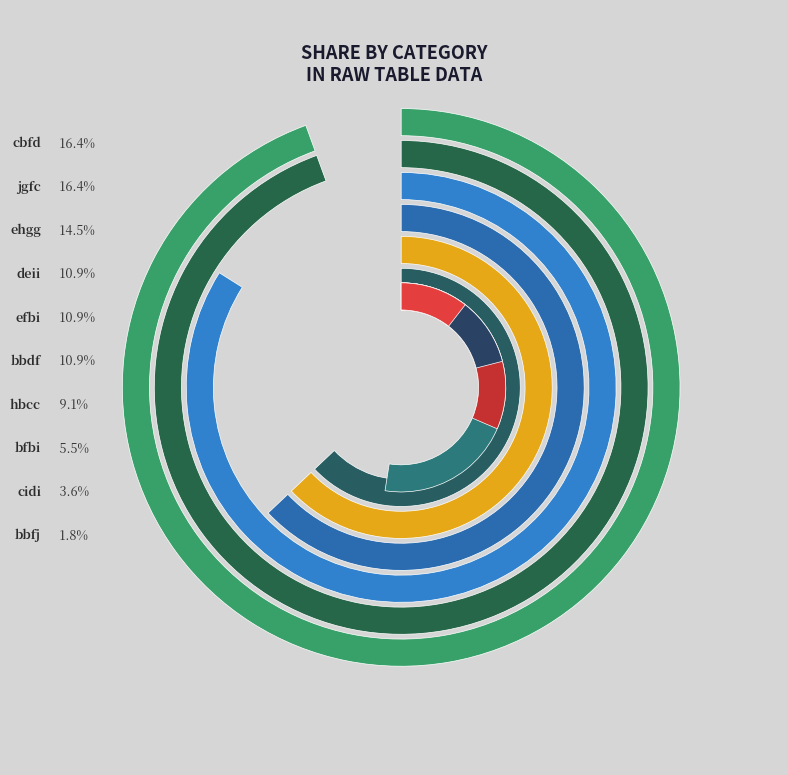

Is it true that cidi is 1% of the pie?

False